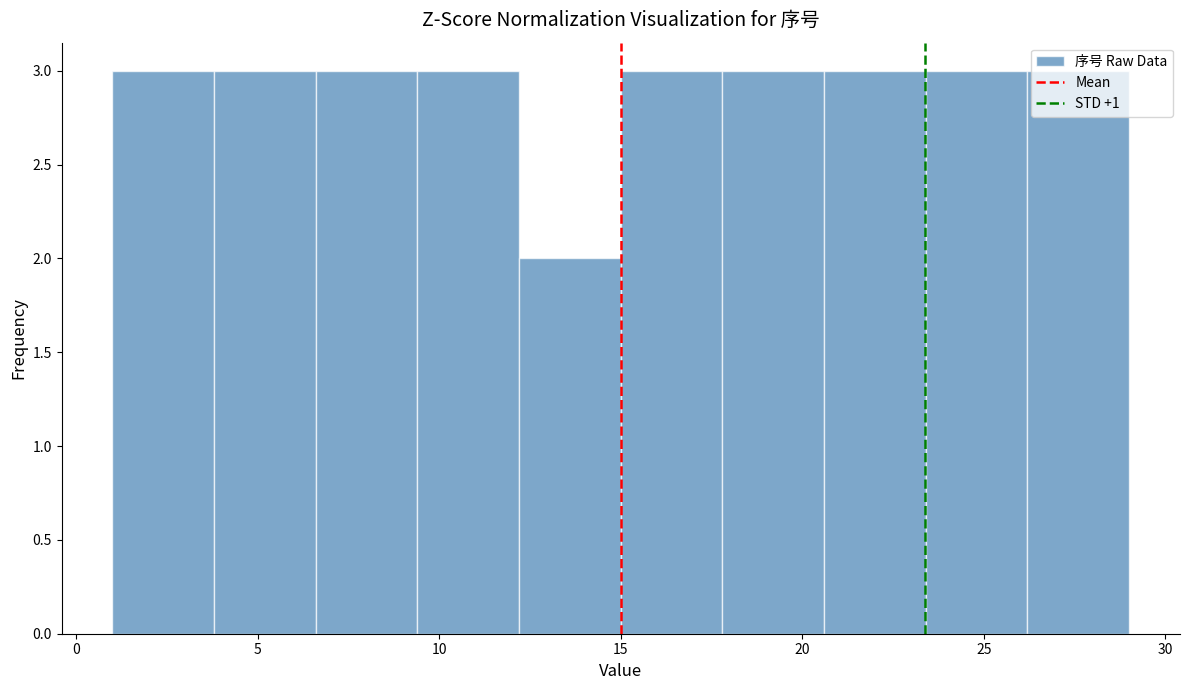

Reading left to right, list every bar in this chart as the range it spans on the x-axis followed by its height. Neither the bar edges nor the heights are printed on the chart, so give them approximately, as read against the axes.

1.0 to 3.8: 3
3.8 to 6.6: 3
6.6 to 9.4: 3
9.4 to 12.2: 3
12.2 to 15.0: 2
15.0 to 17.8: 3
17.8 to 20.6: 3
20.6 to 23.4: 3
23.4 to 26.2: 3
26.2 to 29.0: 3